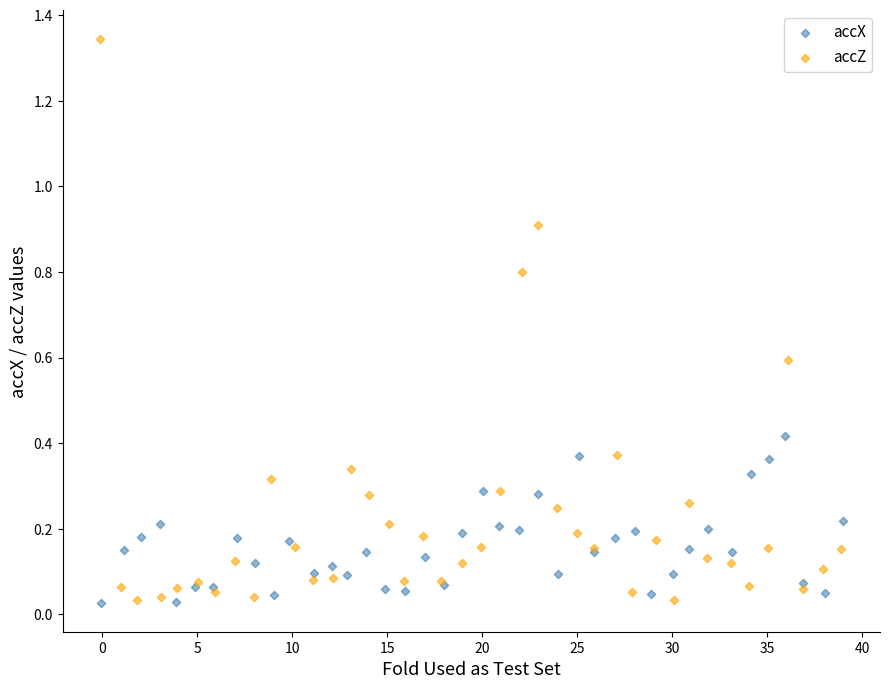

Which series contains the highest Y value?

accZ